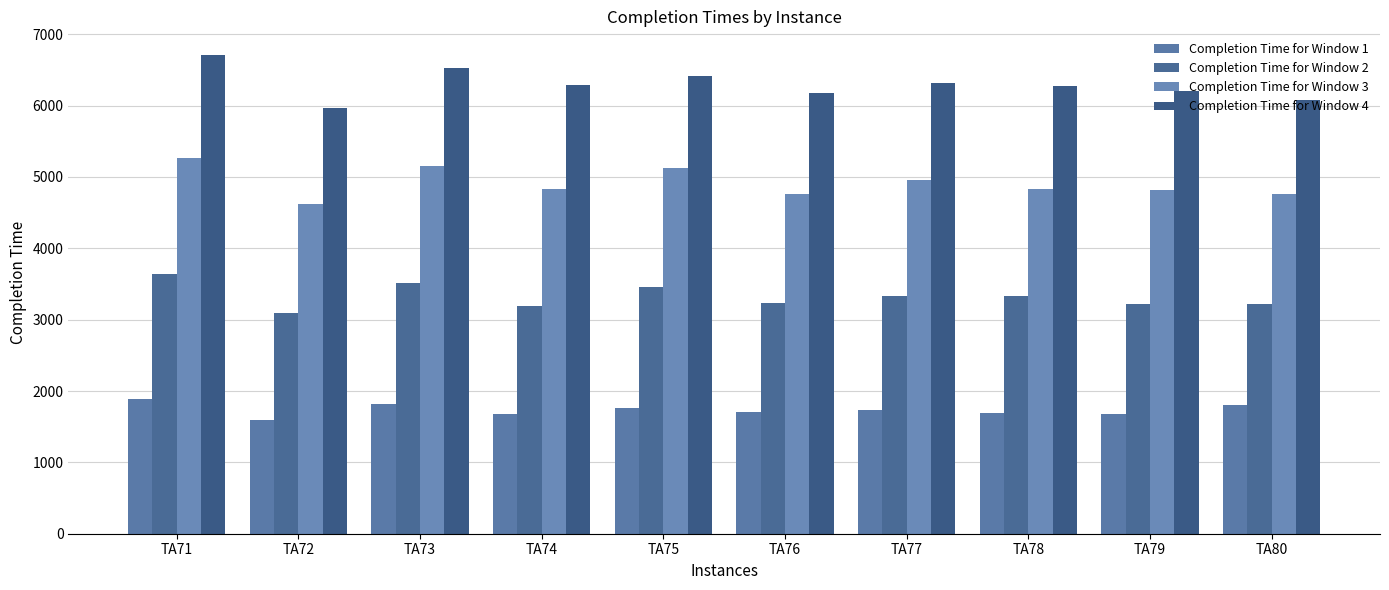

How many data points in Completion Time for Window 1 are less than 1739?

5